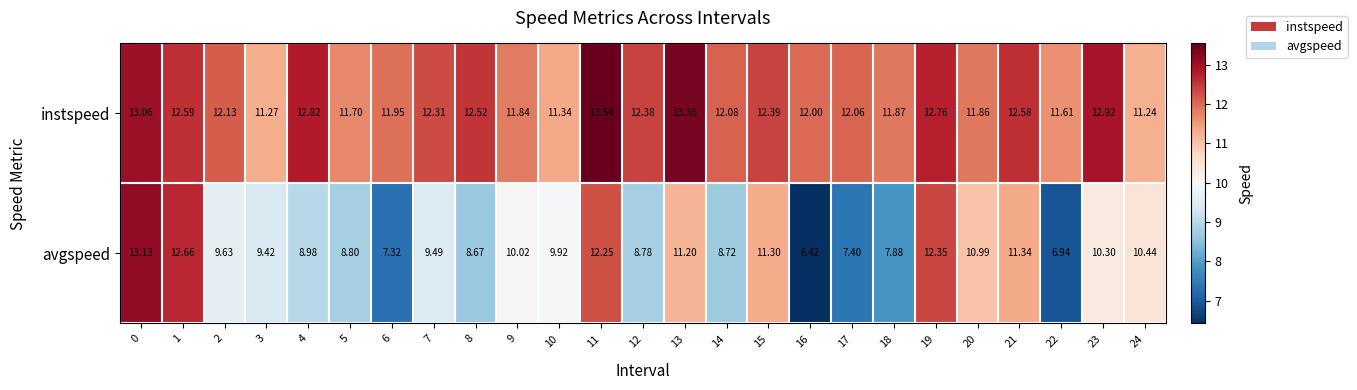

Count the number of data series in this chart.

2